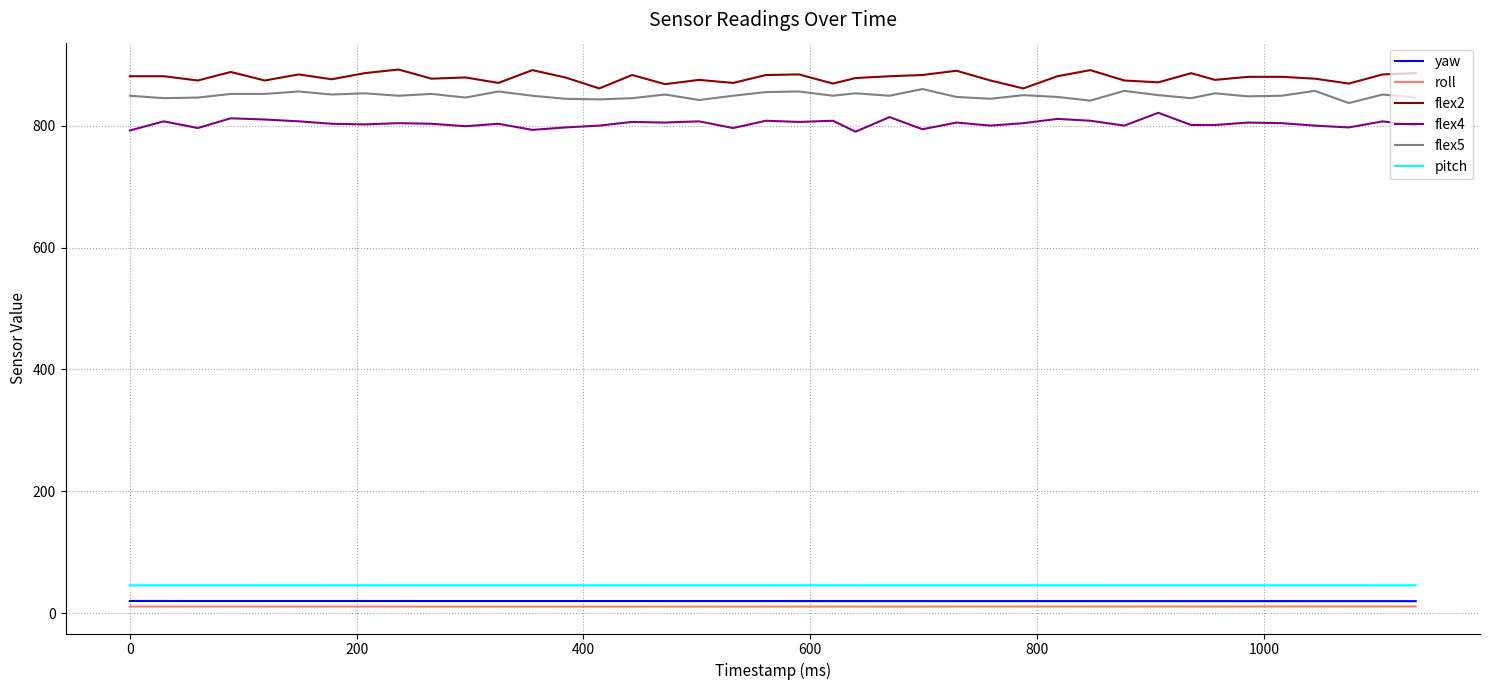

True or false: yaw and flex5 intersect in this chart.

False